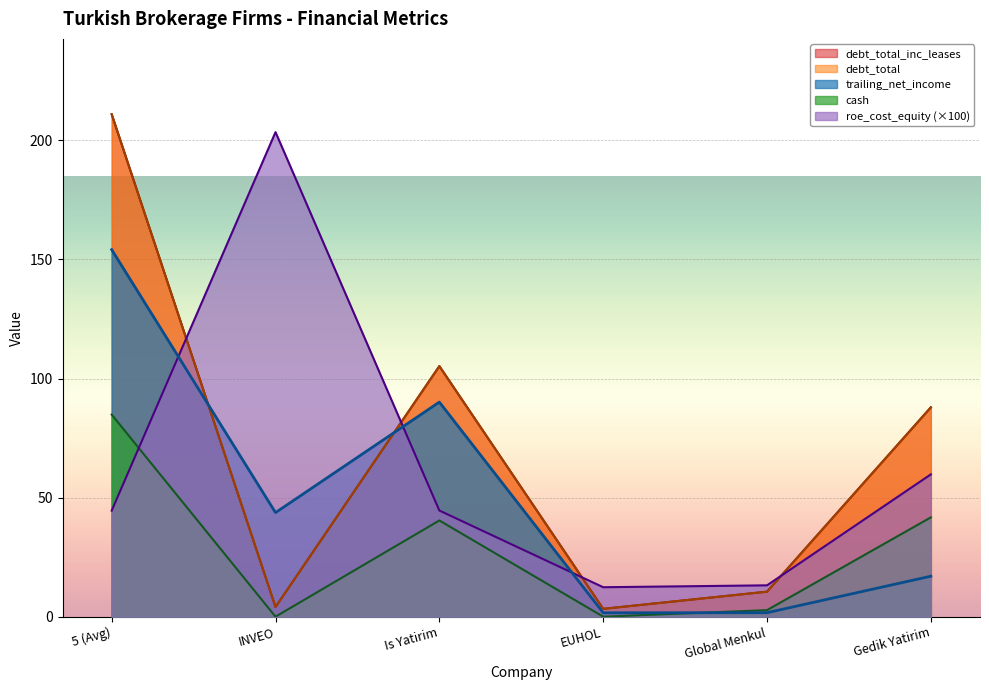

True or false: roe_cost_equity has a value of 203.4 at INVEO.

True